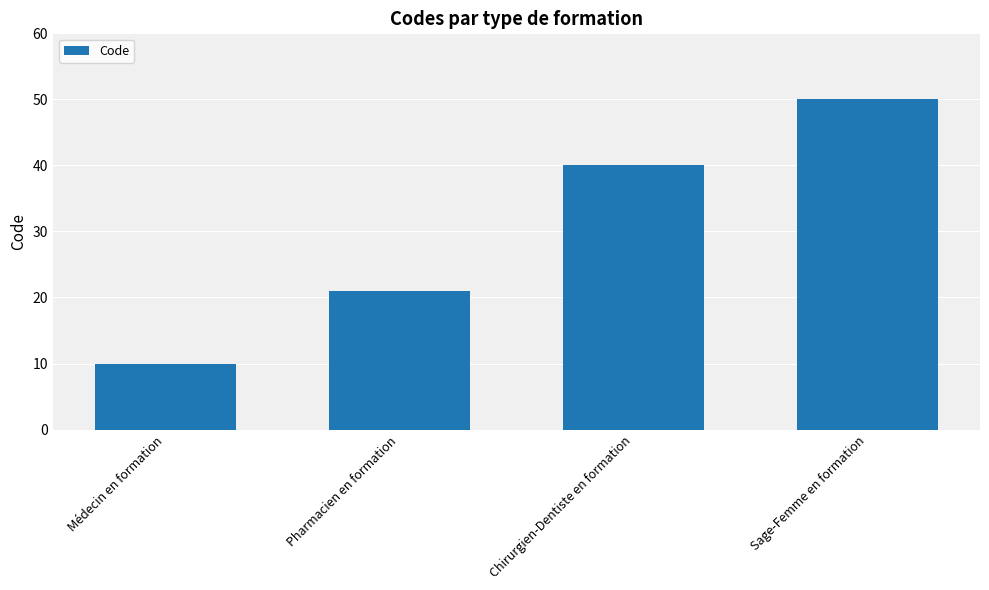

True or false: the data shows 18 at Médecin en formation.

False